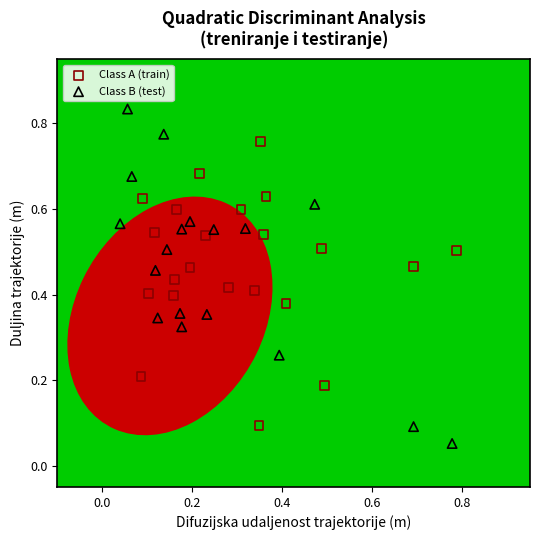

Which series contains the highest Y value?

Class B (test)